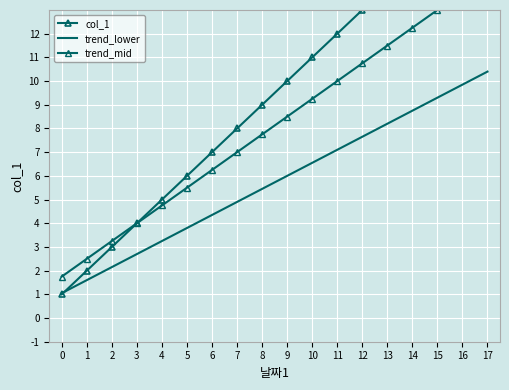

What is the approximate value of col_1 at 4?

5.0